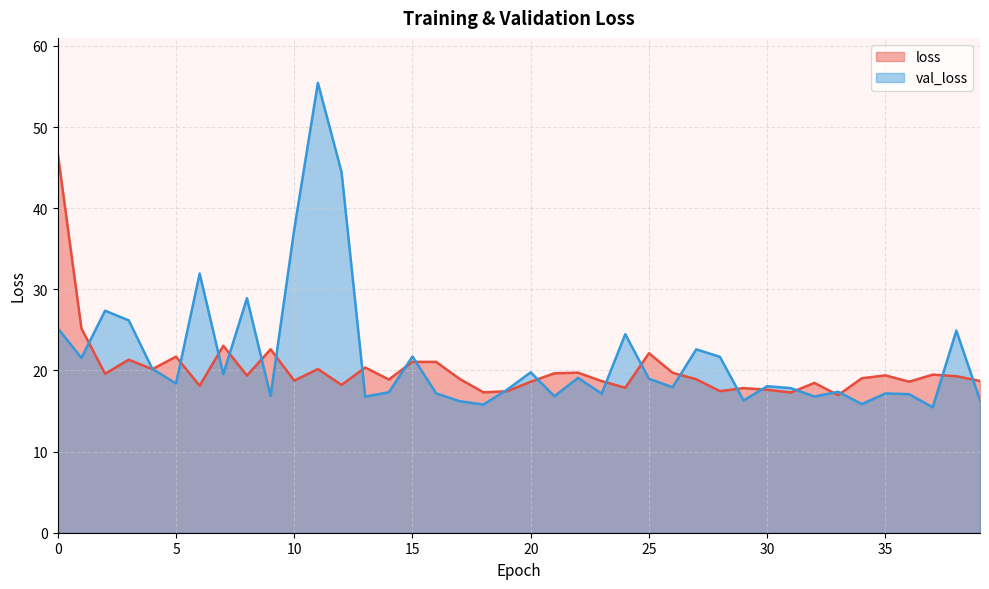

True or false: loss and val_loss intersect in this chart.

True